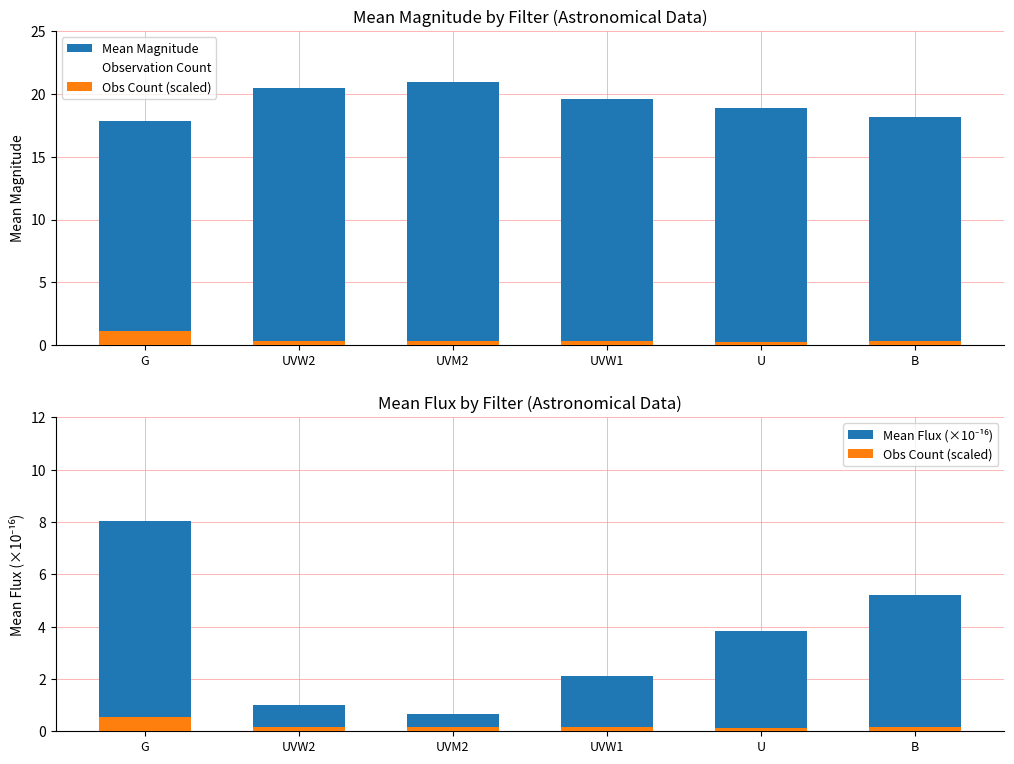

What is the difference between the Mean Magnitude values at UVW2 and U?

1.6